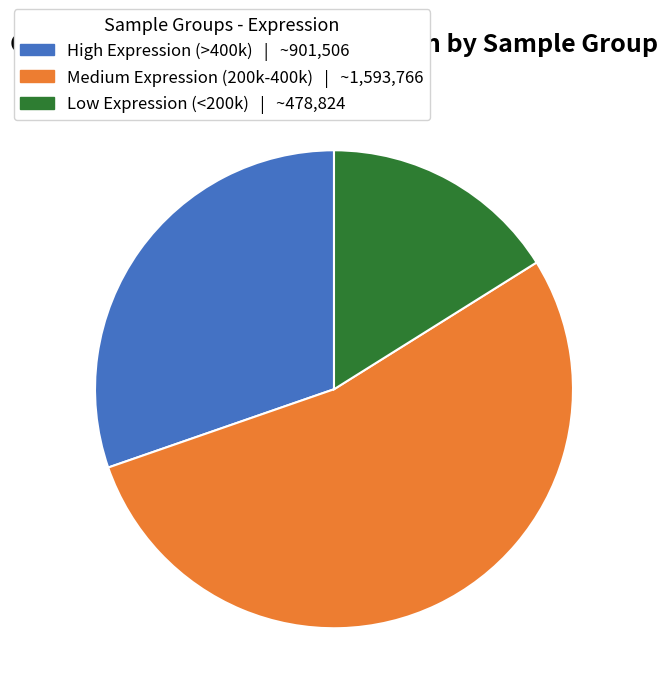

Is there a majority slice in this chart?

Yes